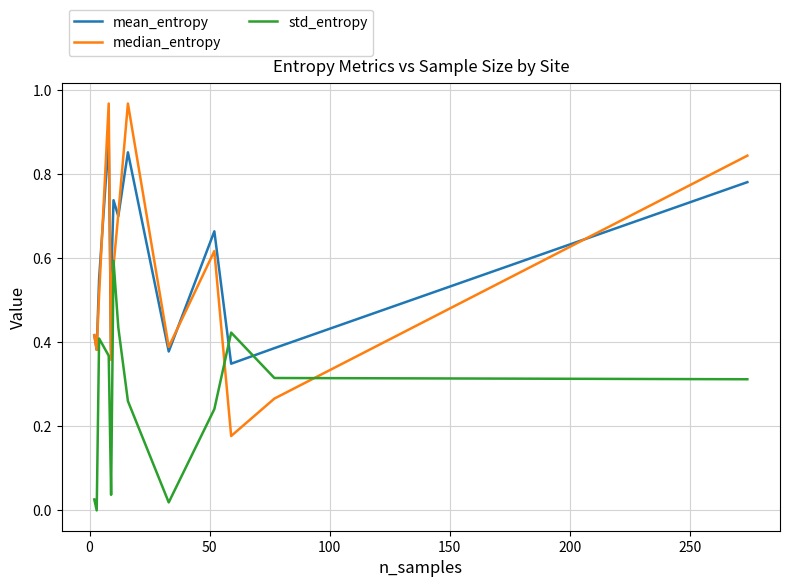

How many lines are shown in the chart?

3